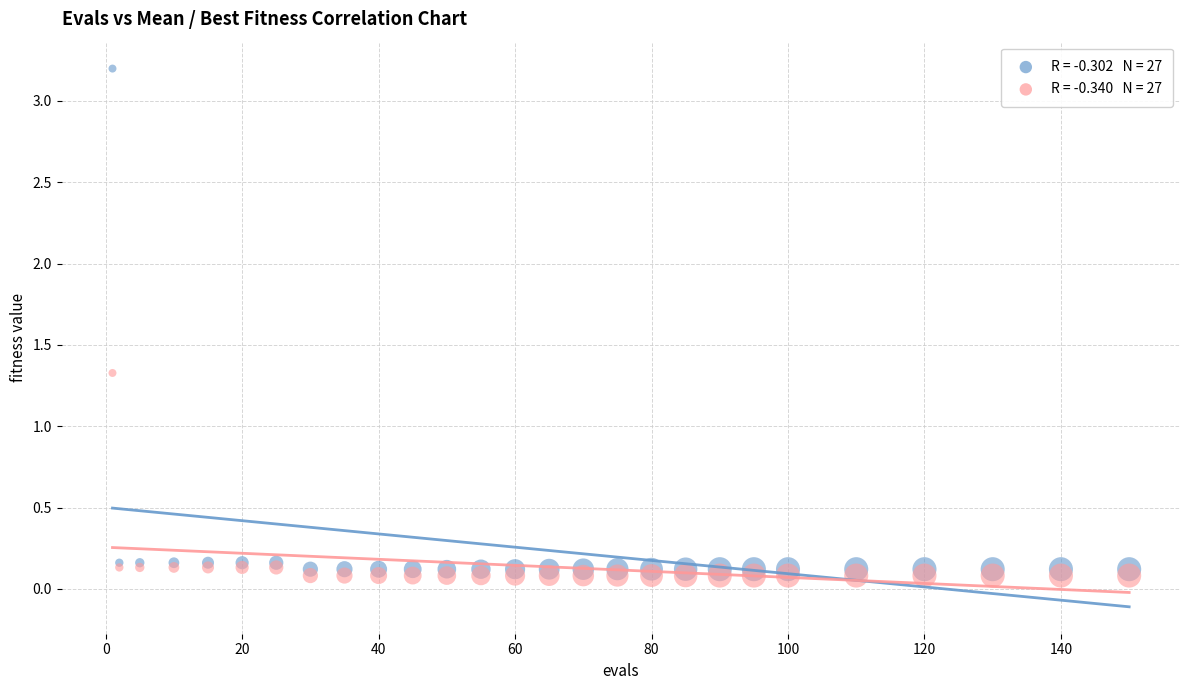

Across all series, what Y value is closest to 1?

1.3